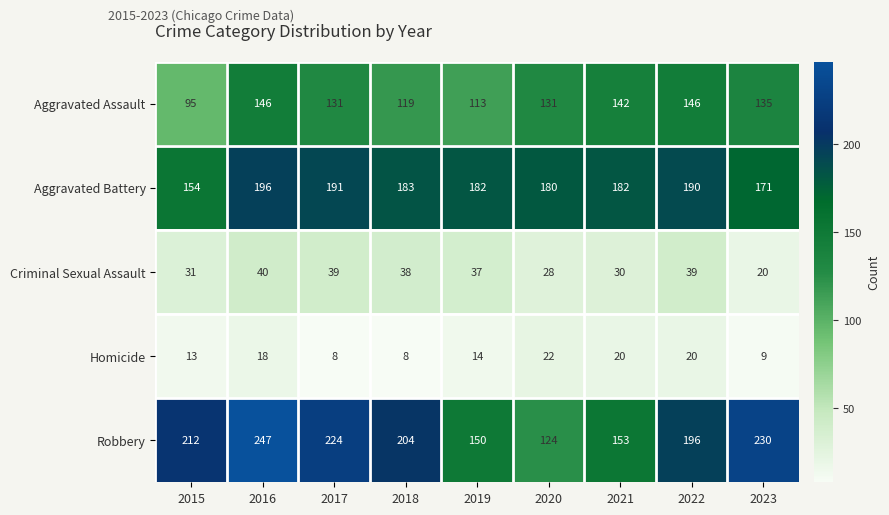

Where does the Aggravated Assault series first go above 131?

2016